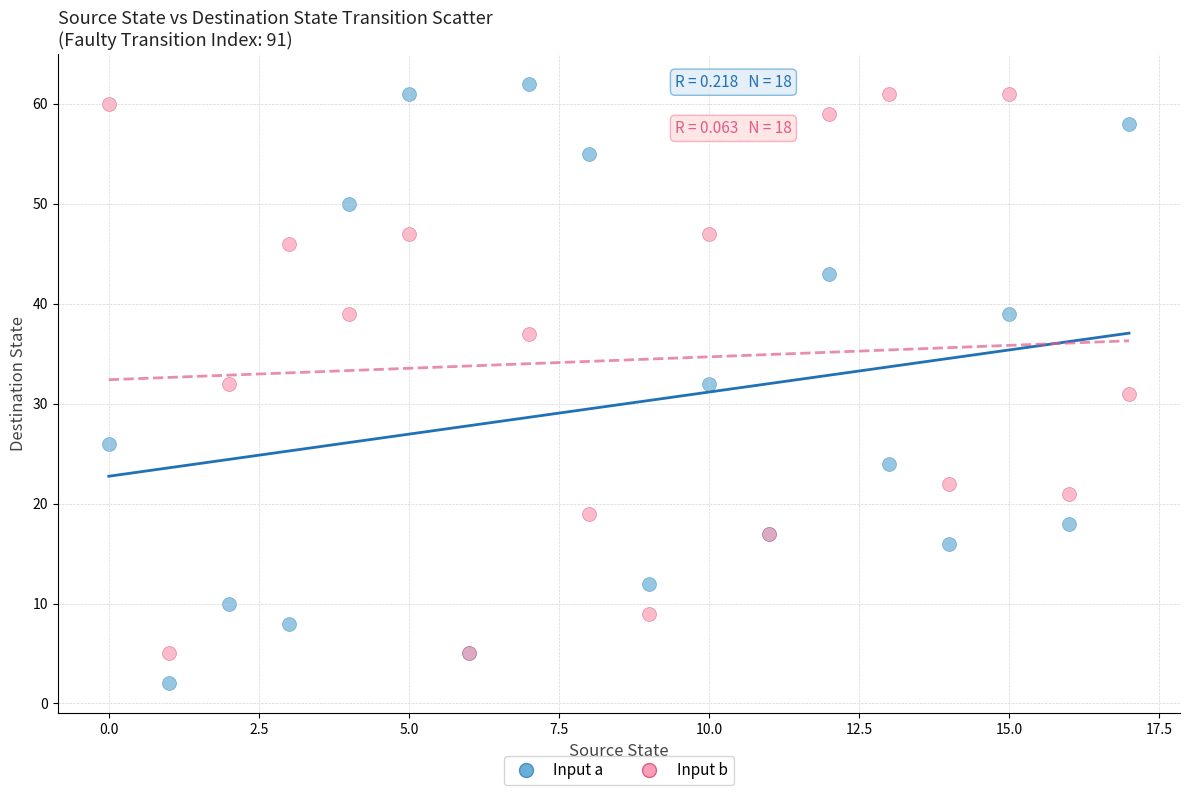

Which series reaches the minimum Y coordinate?

Input a